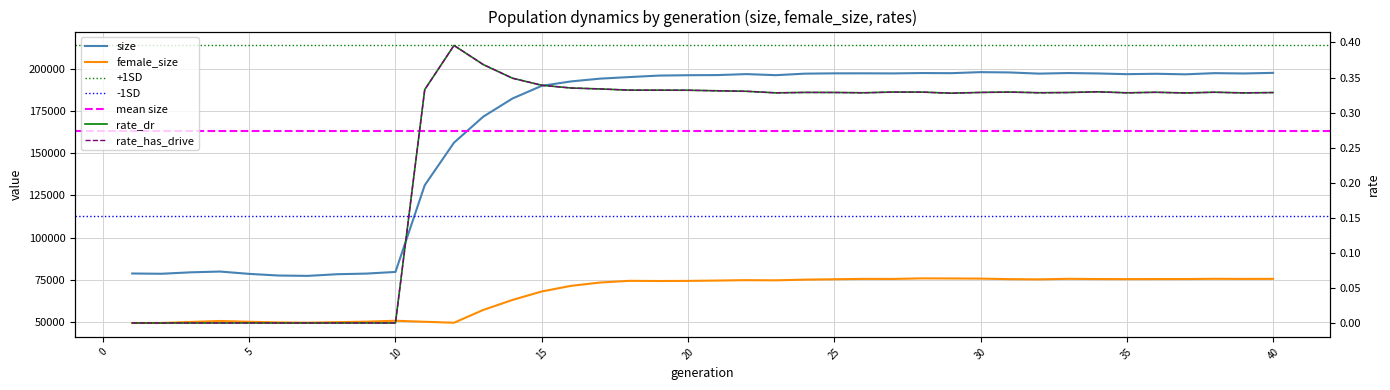

Which series has the largest total across all categories?

size